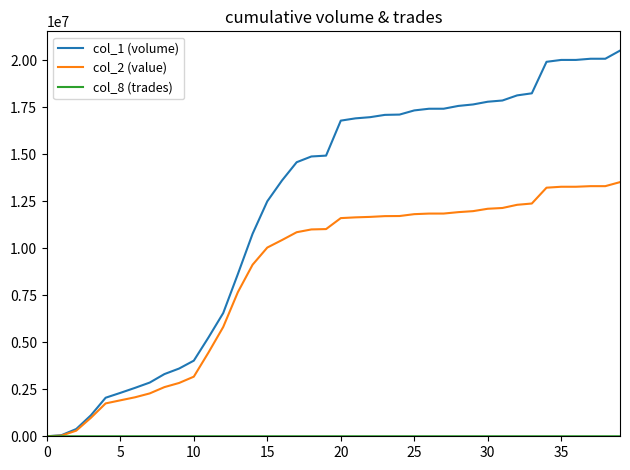

Which series has the largest range (max minus min)?

col_1 (volume)